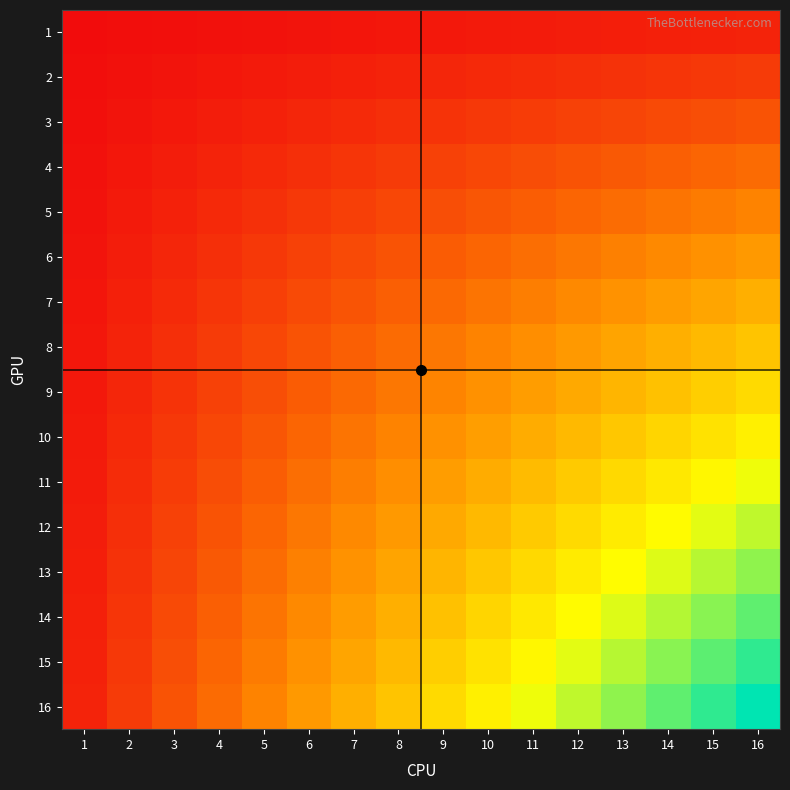

Which category has the highest value across all series?

16